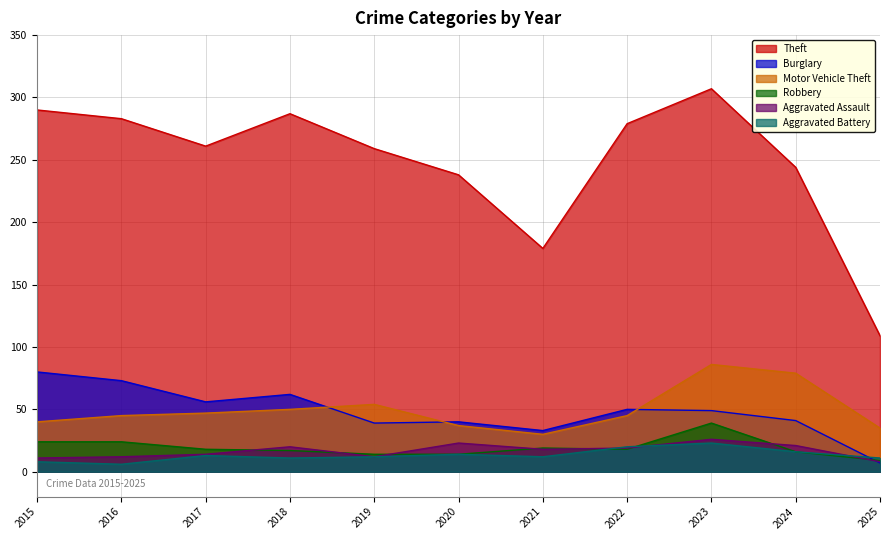

Reading right to left, list all the values displayed in this chart.

Theft: 109	244	307	279	179	238	259	287	261	283	290
Burglary: 7	41	49	50	33	40	39	62	56	73	80
Motor Vehicle Theft: 35	79	86	45	30	37	54	50	47	45	40
Robbery: 9	16	39	18	19	14	14	17	18	24	24
Aggravated Assault: 8	21	26	19	18	23	12	20	14	12	11
Aggravated Battery: 11	16	23	20	12	14	12	11	13	6	8